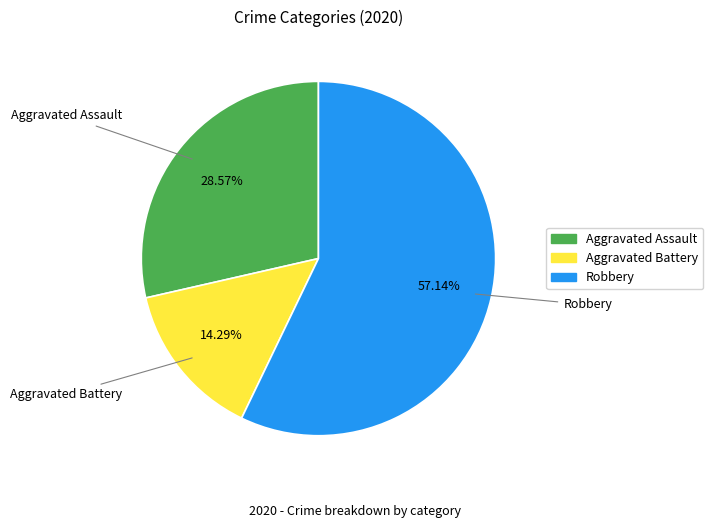

Does any single category account for the majority?

Yes